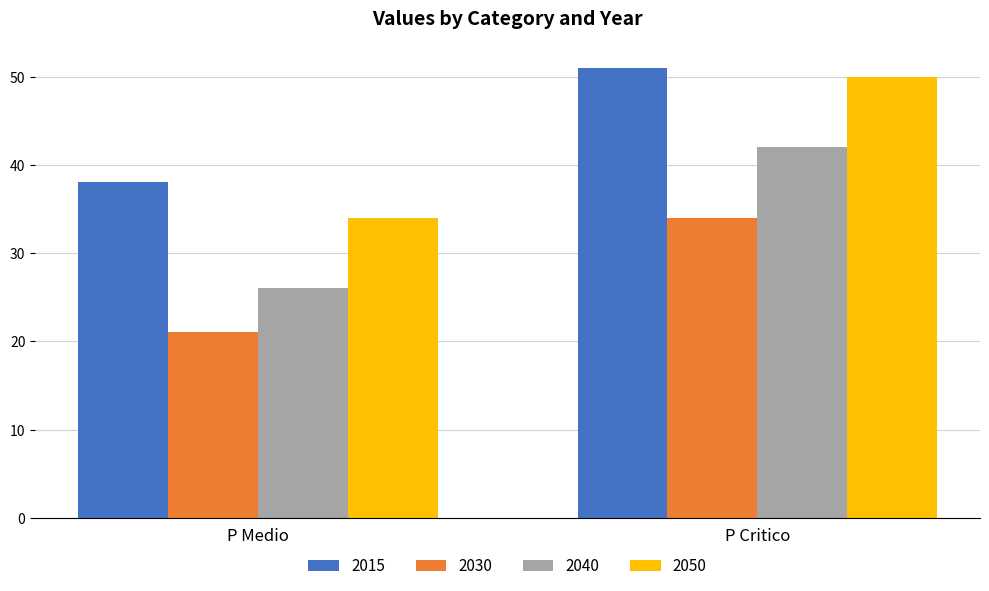

What is the label of the 2nd bar from the right?

P Medio